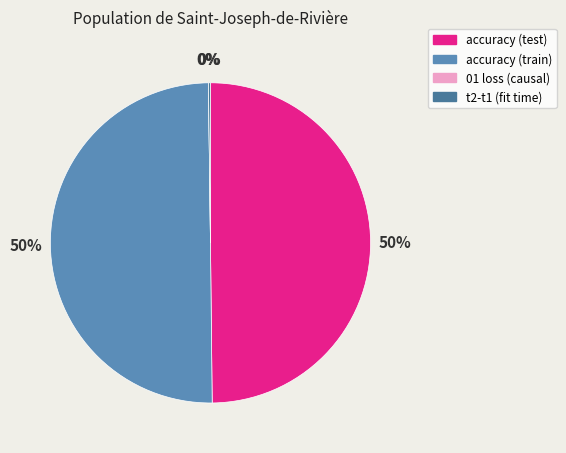

What percentage is the accuracy (test) slice, to the nearest percent?

50%